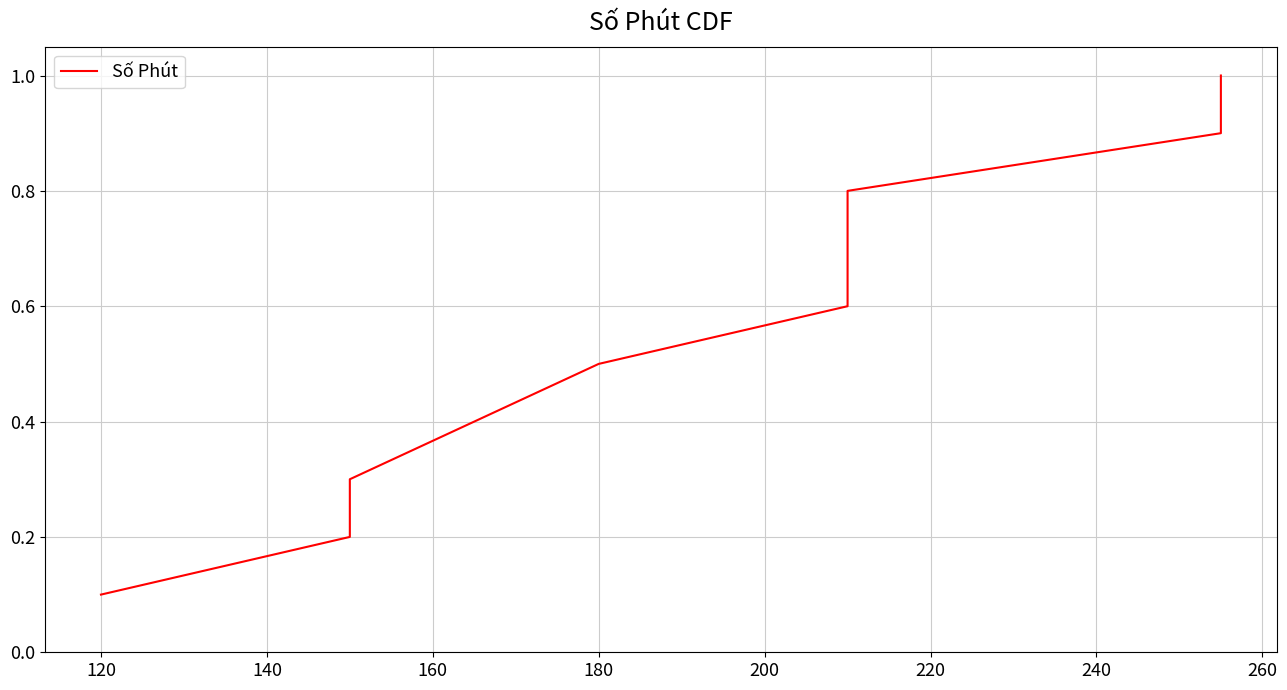

What is the difference between the maximum and minimum values?

0.9